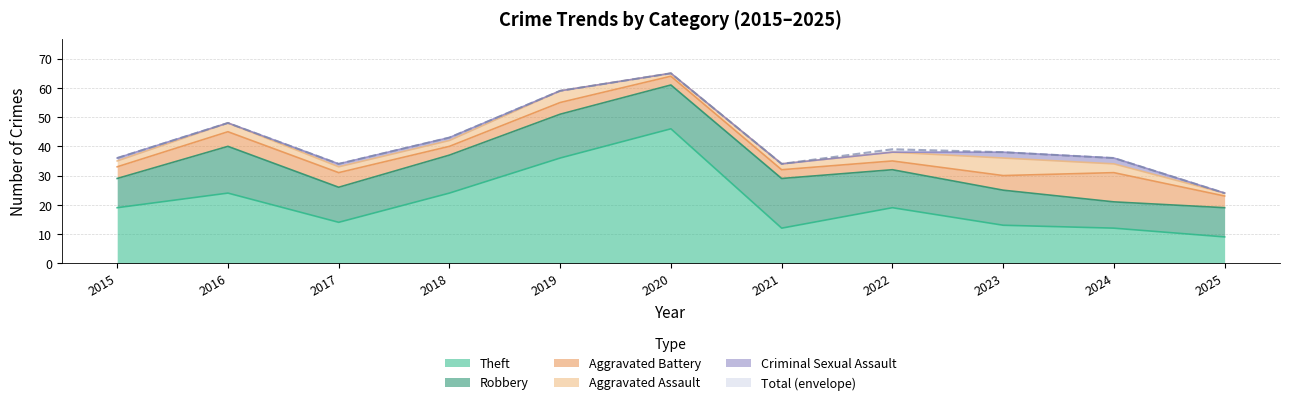

Reading left to right, transcribe all the data shown in this chart.

Theft: 19	24	14	24	36	46	12	19	13	12	9
Robbery: 10	16	12	13	15	15	17	13	12	9	10
Aggravated Battery: 4	5	5	3	4	3	3	3	5	10	4
Aggravated Assault: 2	3	2	2	4	1	2	3	6	3	1
Criminal Sexual Assault: 1	0	1	1	0	0	0	0	2	2	0
Total: 36	48	34	43	59	65	34	39	38	36	24